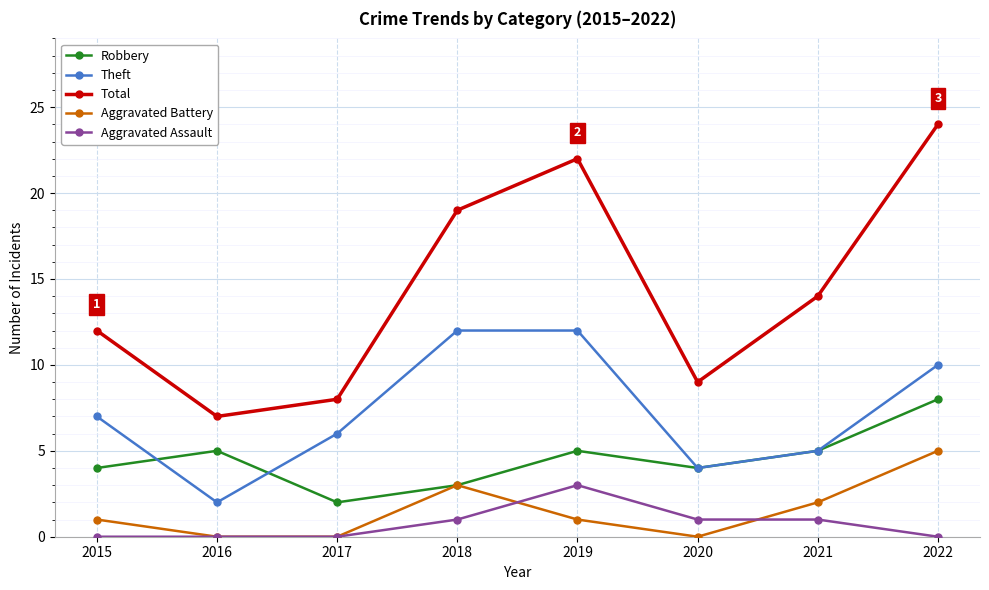

True or false: Robbery and Total cross at least once.

False